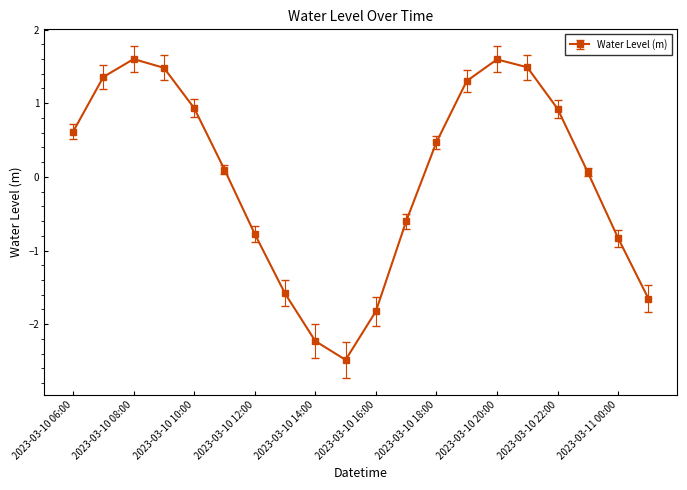

Reading right to left, list all the values displayed in this chart.

-1.7	-0.8	0.1	0.9	1.5	1.6	1.3	0.5	-0.6	-1.8	-2.5	-2.2	-1.6	-0.8	0.1	0.9	1.5	1.6	1.4	0.6